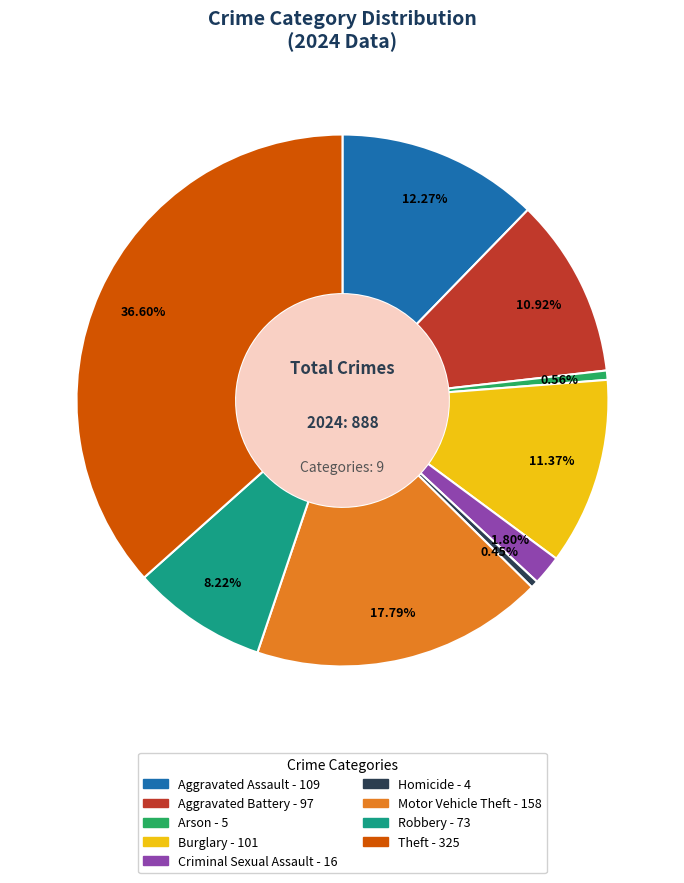

True or false: Criminal Sexual Assault accounts for 2% of the total.

True